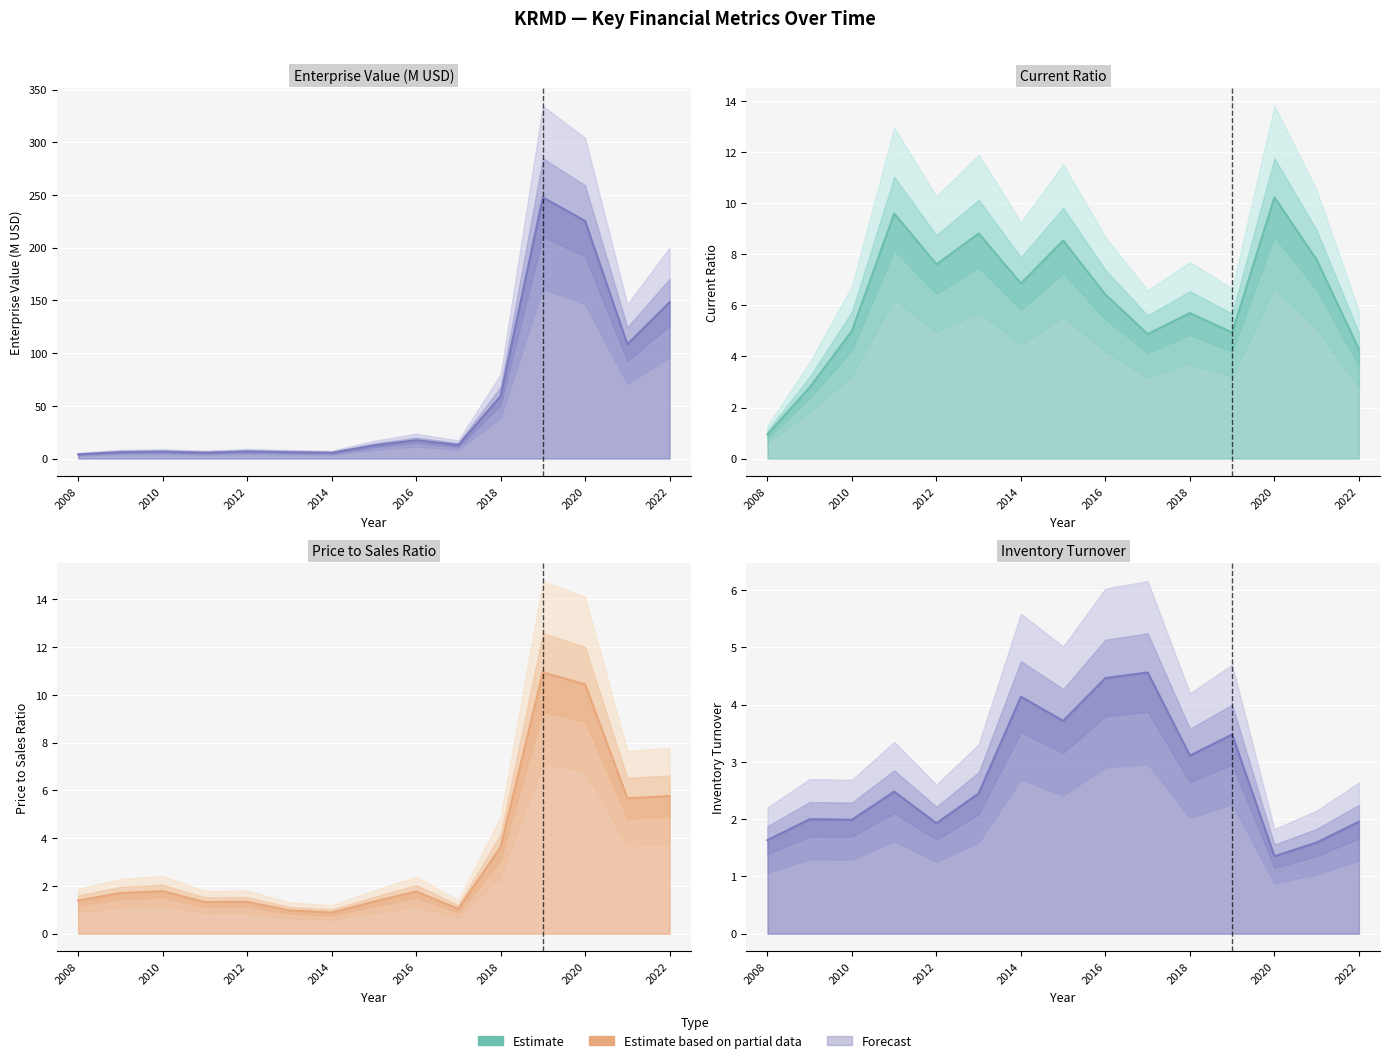

At which category does inventoryTurnover reach its first local valley?

2010